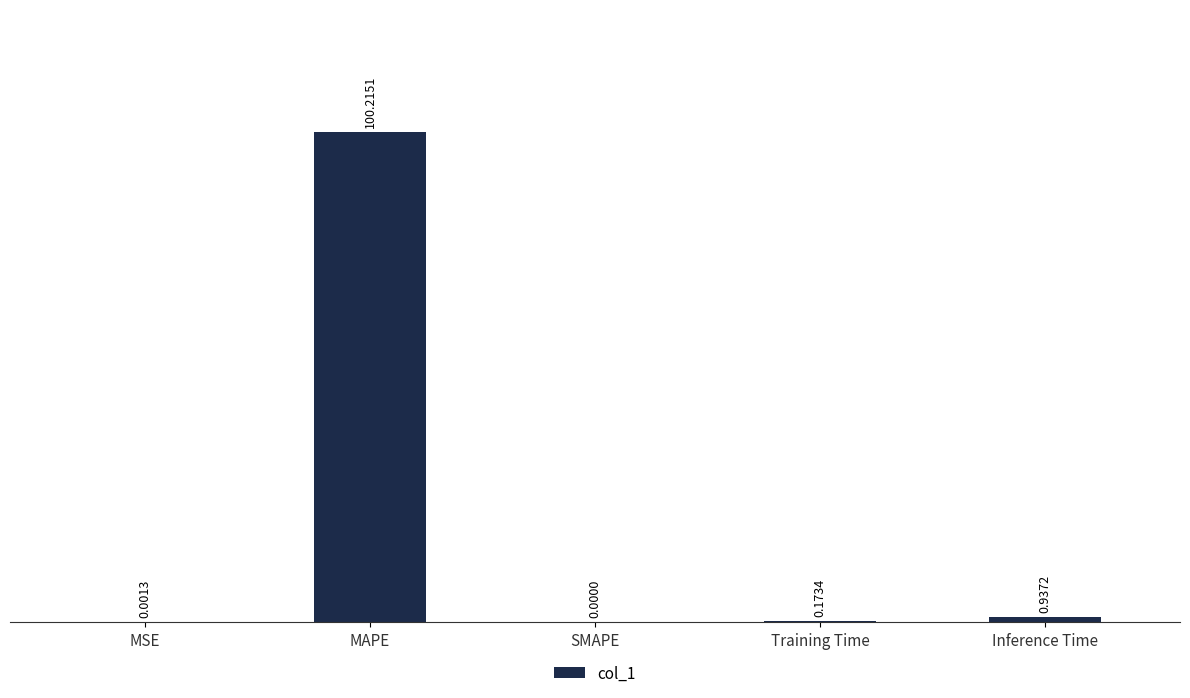

What is the sum of all values?

101.3